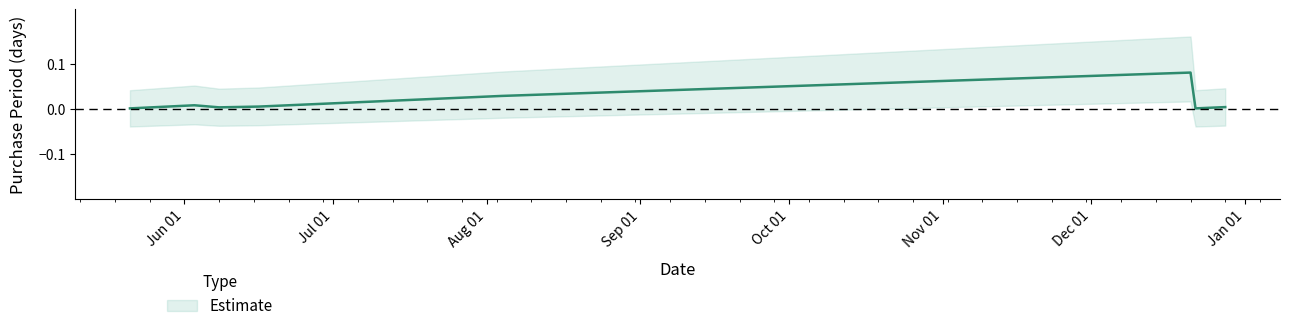

Reading right to left, transcribe all the data shown in this chart.

0.0	0.0	0.1	0.0	0.0	0.0	0.0	0.0